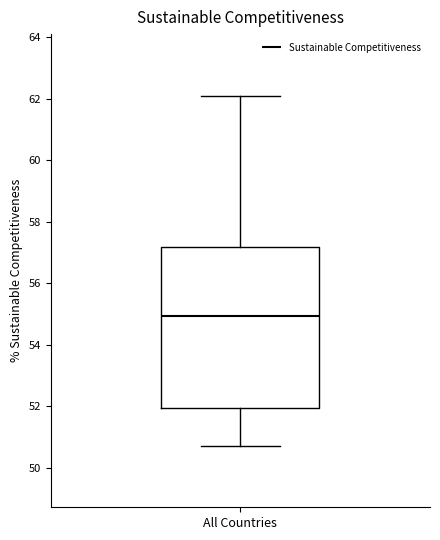

Read this box plot against the y-axis: the position of the median line, the range covered by the box, and the ends of both whiskers. The values are not printed on the chart, so give them approximately, as read against the axis.

median 55.0, box 52.0 to 57.2, whiskers 50.8 to 62.0